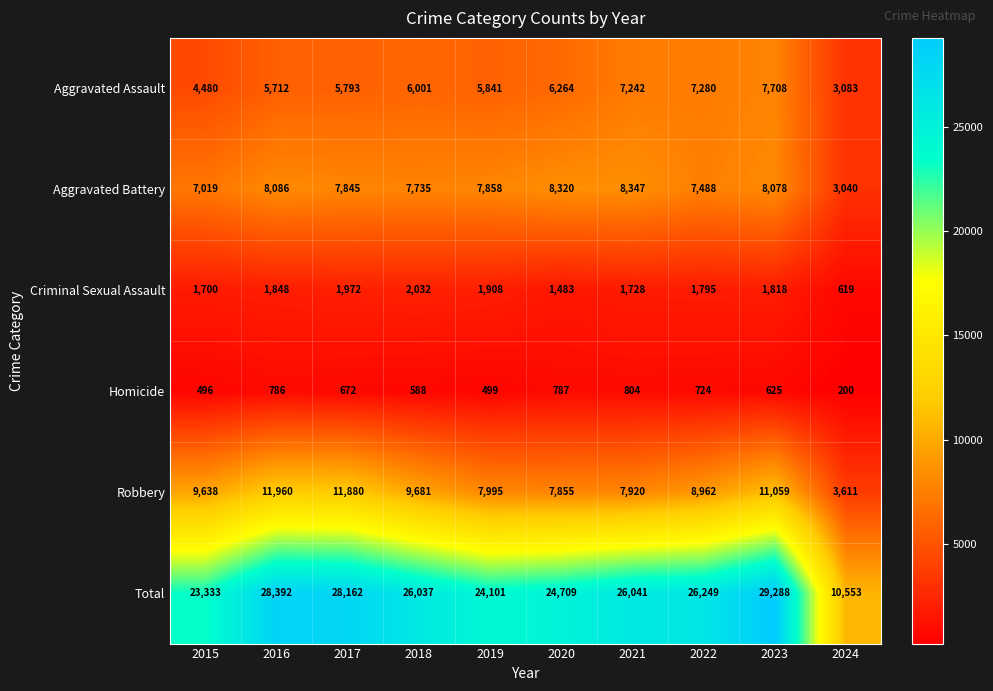

At which category is the sum across all series the highest?

2023